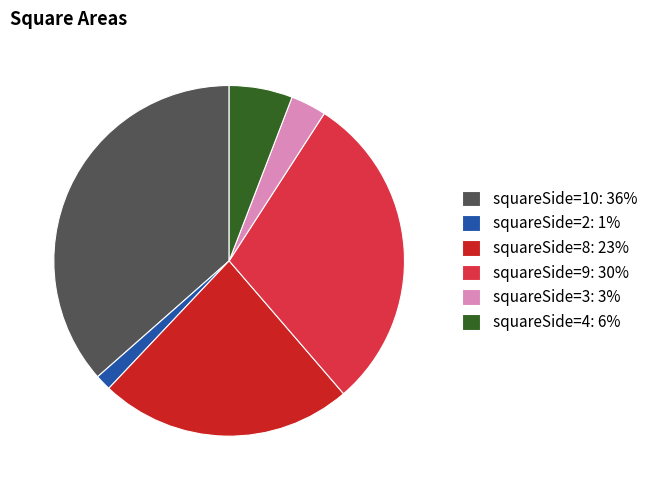

Between squareSide=3: 3% and squareSide=8: 23%, which is larger?

squareSide=8: 23%